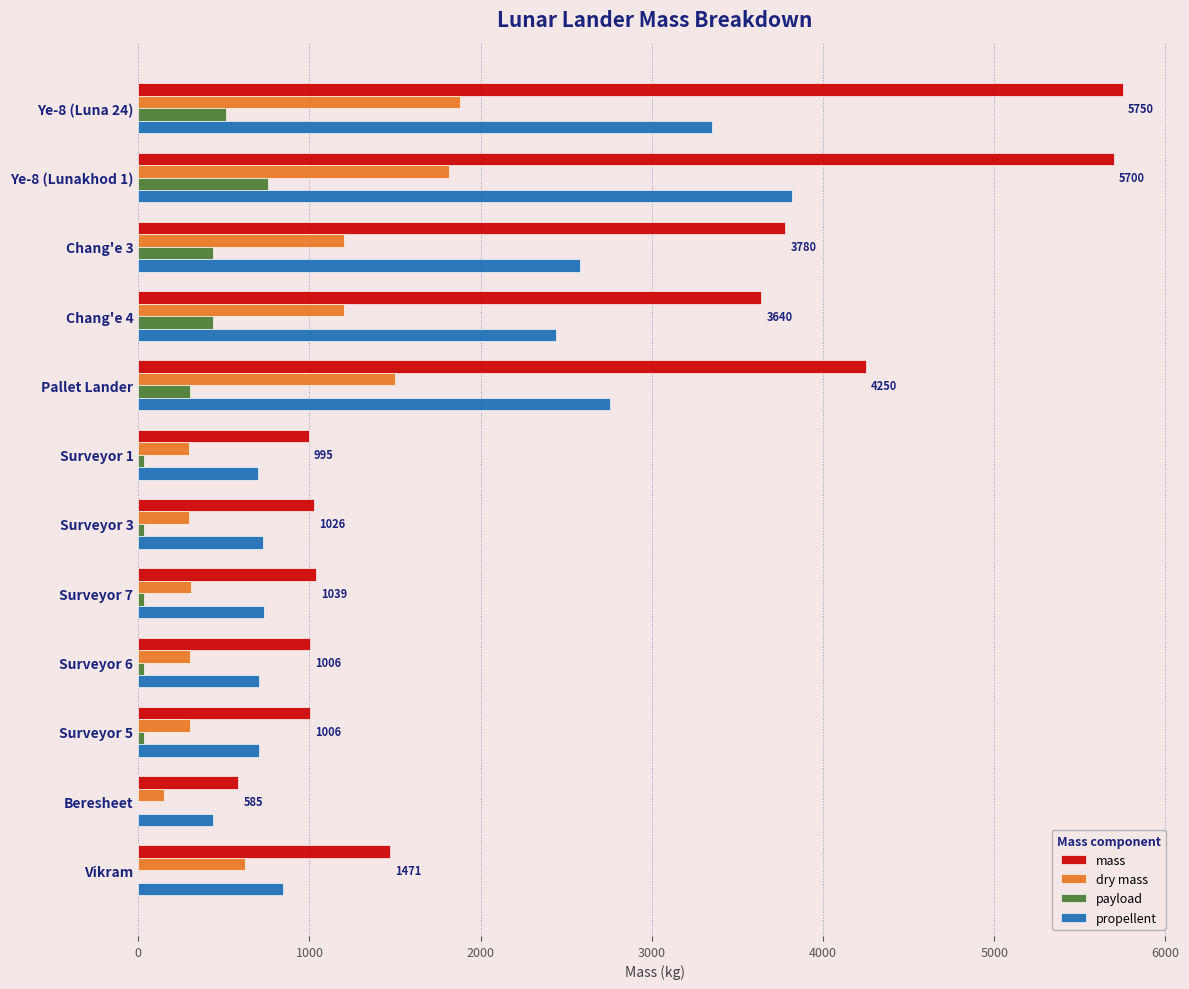

Is it true that dry mass equals 626.0 at Vikram?

True